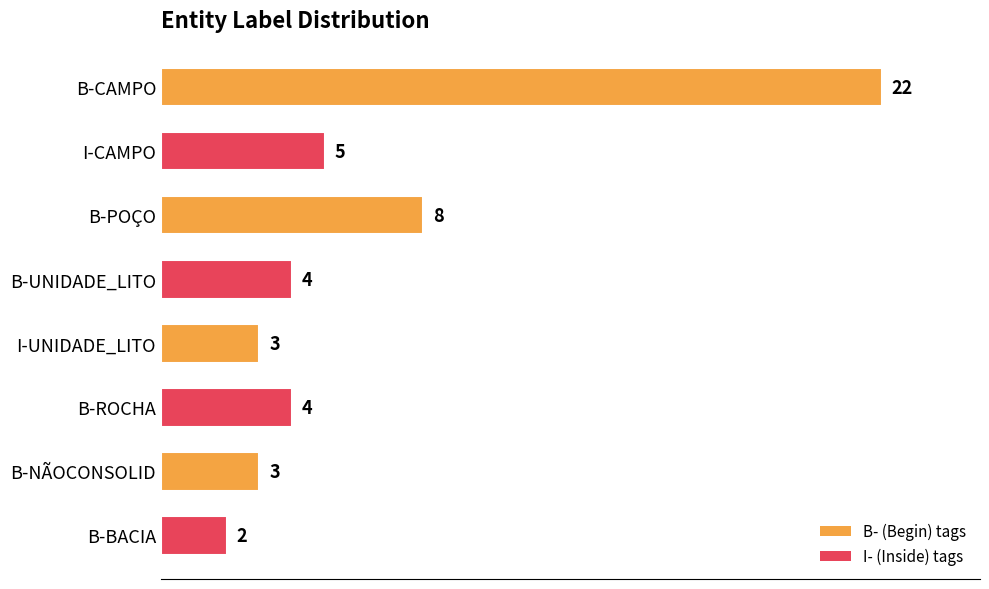

What is the value of the 5th bar from the top?

3